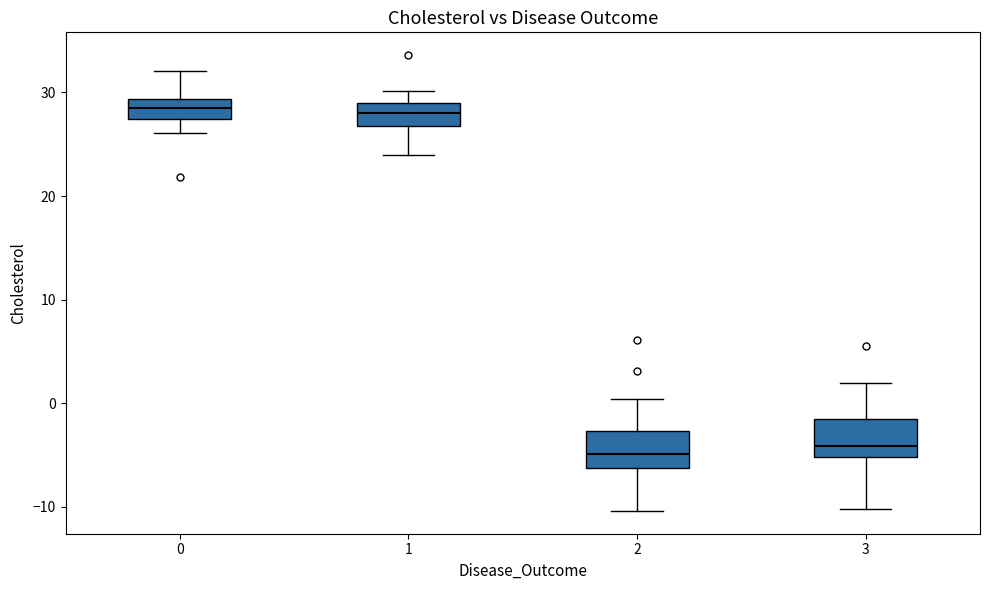

Where is the lower edge of the box at x = 2 on the y-axis? The values are not printed on the chart, so give them approximately, as read against the axis.

-6